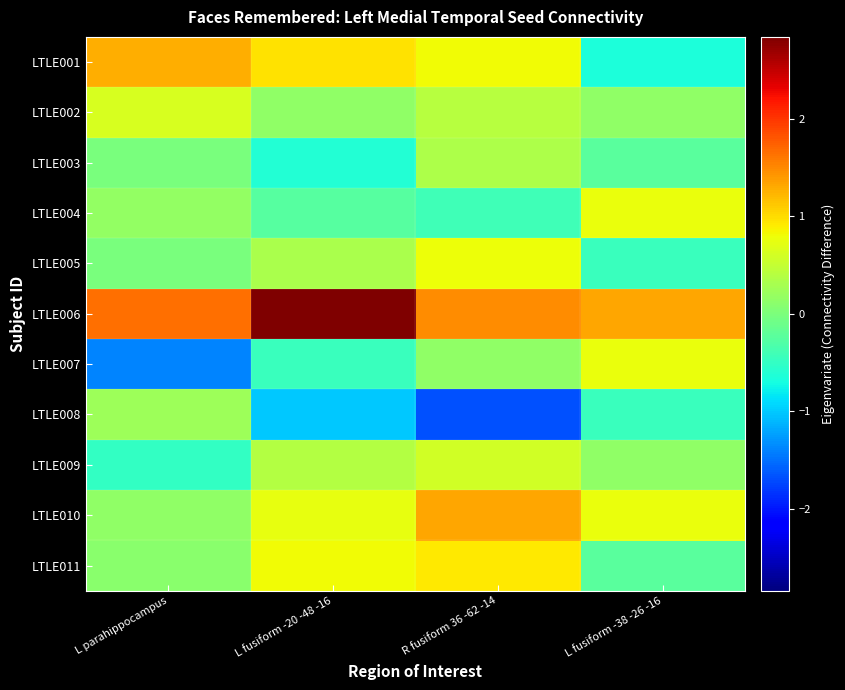

List the series in order of their peak value, highest first.

LTLE006, LTLE010, LTLE001, LTLE011, LTLE005, LTLE004, LTLE007, LTLE002, LTLE009, LTLE003, LTLE008